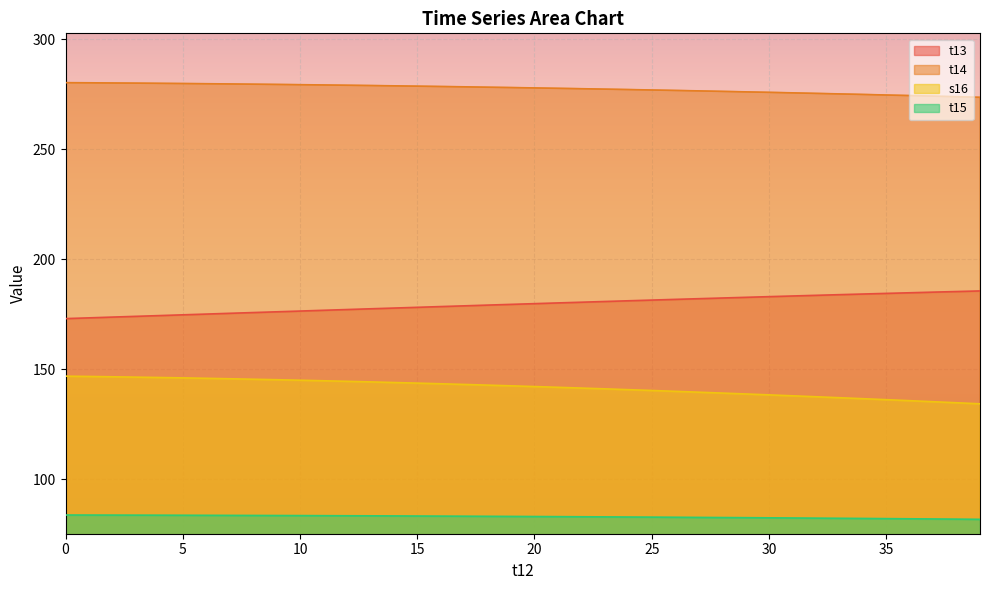

How many series are shown in this chart?

4